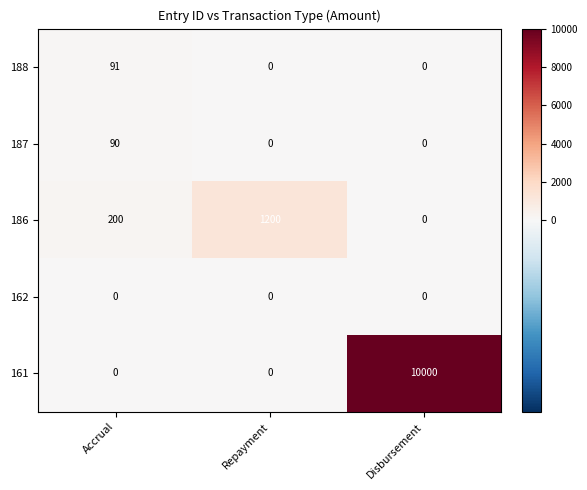

What is the difference between the highest and lowest values at Disbursement?

10000